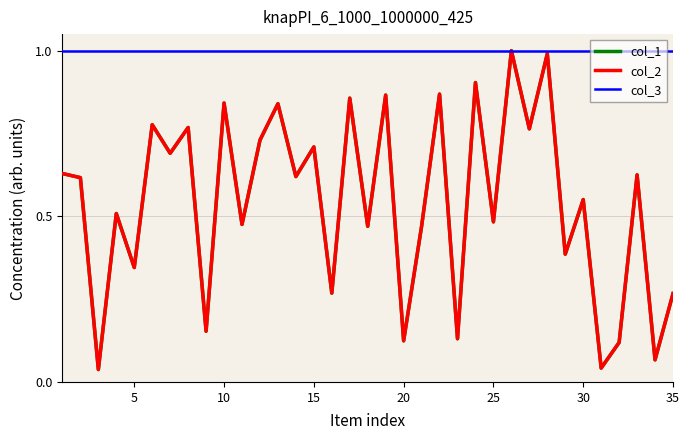

Rank the series by their maximum value, from lowest to highest.

col_1, col_2, col_3